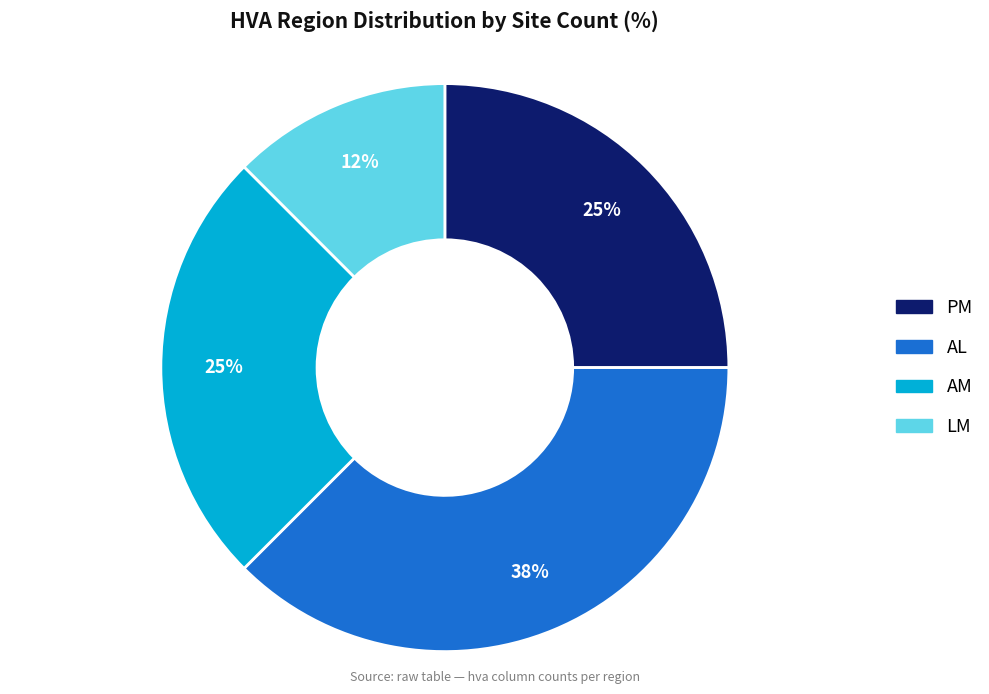

The PM slice represents 19% of the pie. True or false?

False